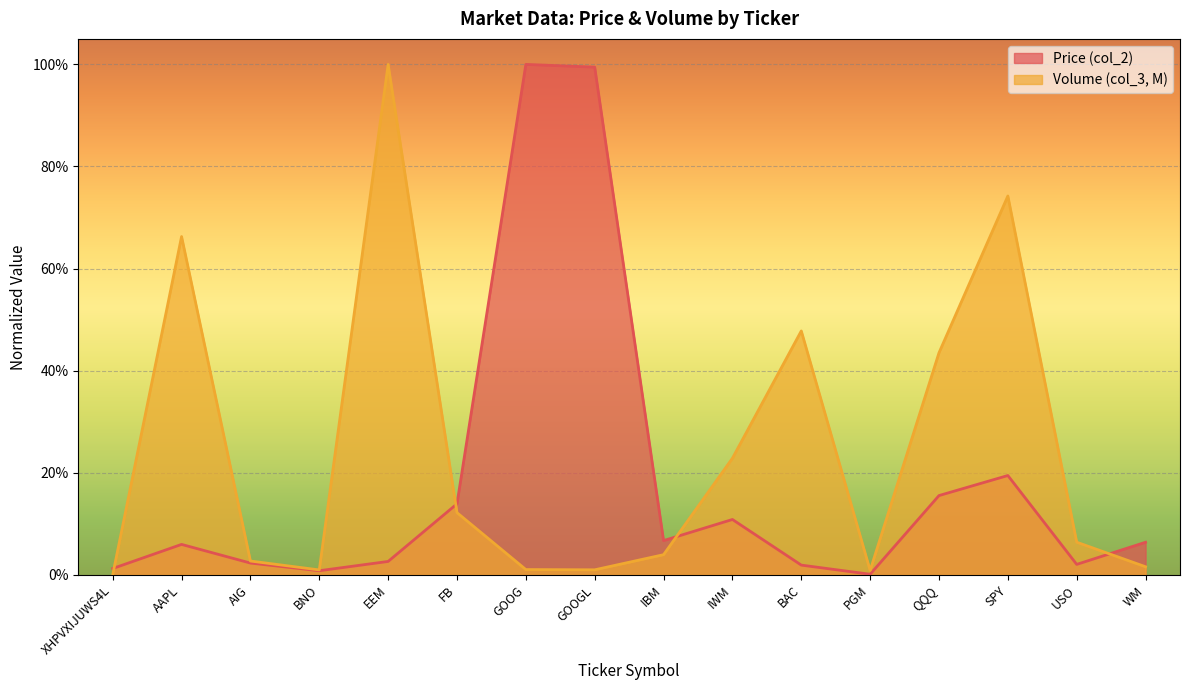

Which category has the lowest value in the Volume (col_3, M) series?

XHPVXIJUWS4L